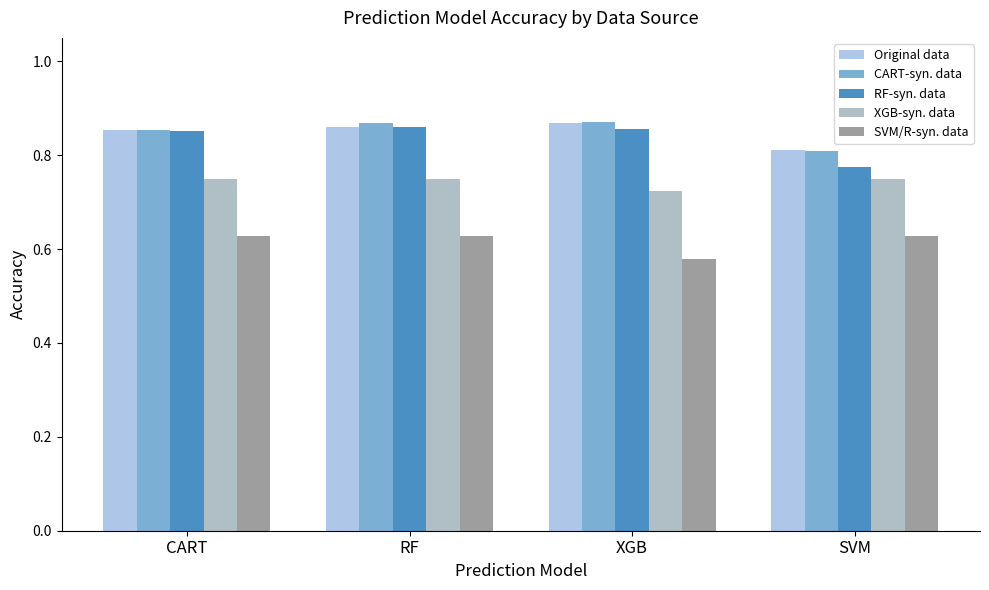

What is the sum of all XGB-syn. data values?

3.0